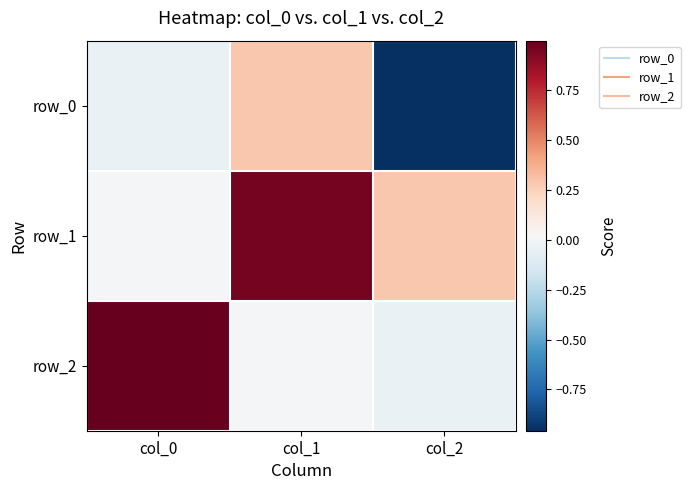

The value of row_0 at col_2 is -1.4. True or false?

False